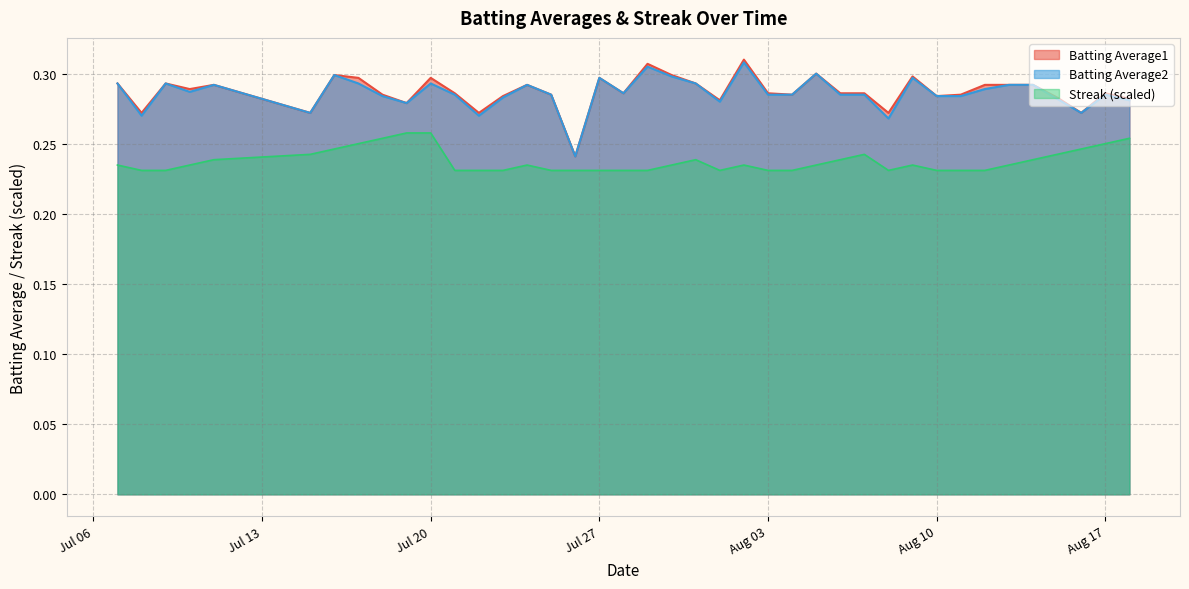

Reading left to right, what are all the values shown in this chart?

Batting Average1: 0.3	0.3	0.3	0.3	0.3	0.3	0.3	0.3	0.3	0.3	0.3	0.3	0.3	0.3	0.3	0.3	0.2	0.3	0.3	0.3	0.3	0.3	0.3	0.3	0.3	0.3	0.3	0.3	0.3	0.3	0.3	0.3	0.3	0.3	0.3	0.3	0.3	0.3	0.3	0.3
Batting Average2: 0.3	0.3	0.3	0.3	0.3	0.3	0.3	0.3	0.3	0.3	0.3	0.3	0.3	0.3	0.3	0.3	0.2	0.3	0.3	0.3	0.3	0.3	0.3	0.3	0.3	0.3	0.3	0.3	0.3	0.3	0.3	0.3	0.3	0.3	0.3	0.3	0.3	0.3	0.3	0.3
Streak: 0.2	0.2	0.2	0.2	0.2	0.2	0.2	0.3	0.3	0.3	0.3	0.2	0.2	0.2	0.2	0.2	0.2	0.2	0.2	0.2	0.2	0.2	0.2	0.2	0.2	0.2	0.2	0.2	0.2	0.2	0.2	0.2	0.2	0.2	0.2	0.2	0.2	0.2	0.3	0.3